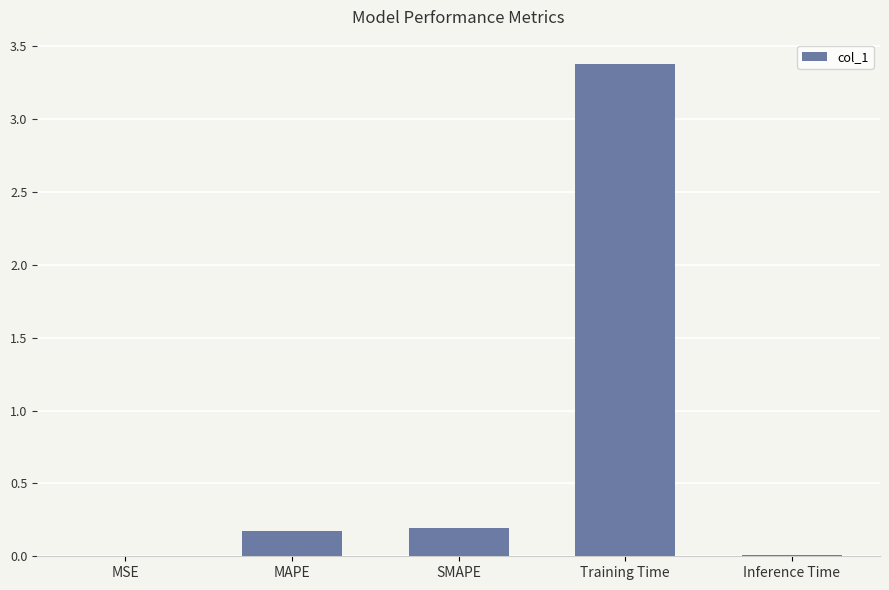

True or false: the data shows 0.3 at SMAPE.

False